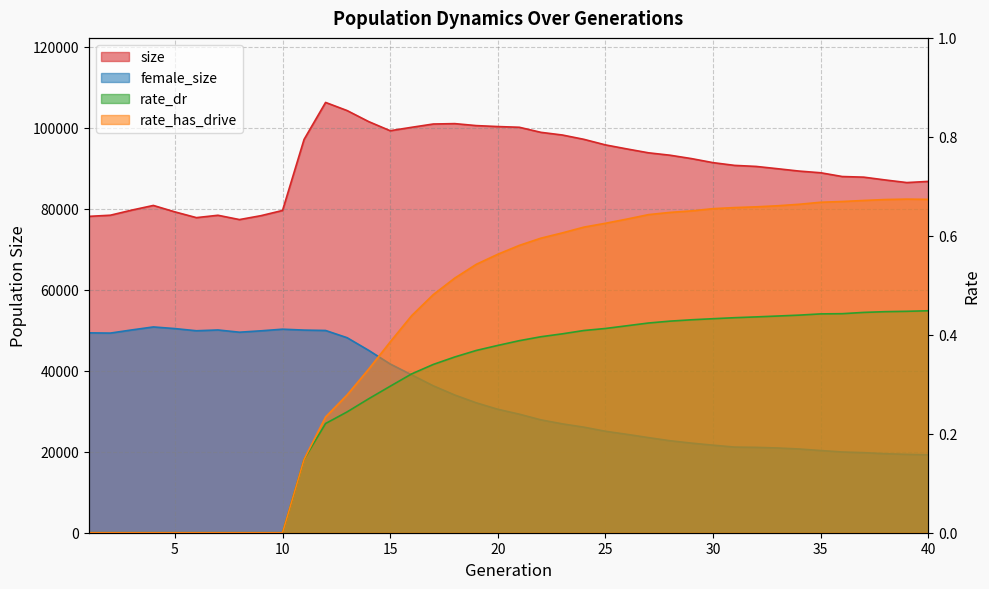

What is the value of the female_size point at the 21st from the left?

29285.0